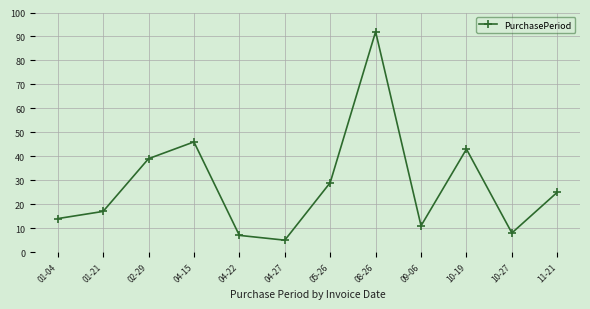

Which label corresponds to the smallest value in the chart?

04-27